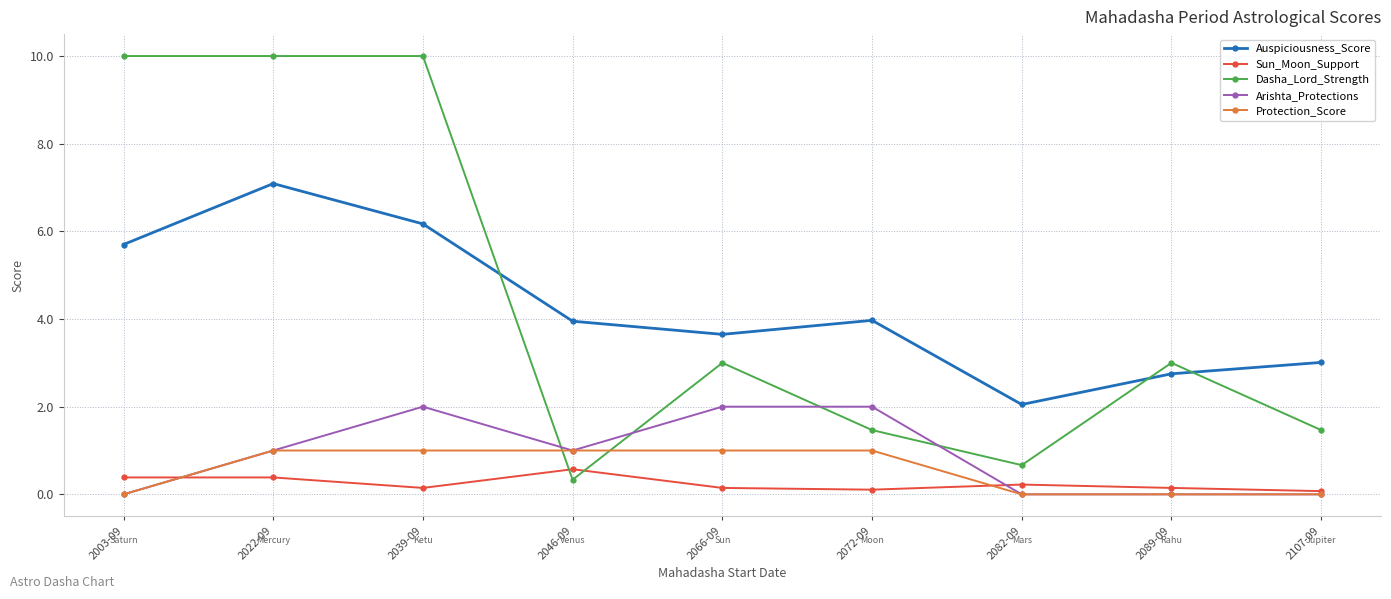

What is the label of the 8th point from the right?

2022-09